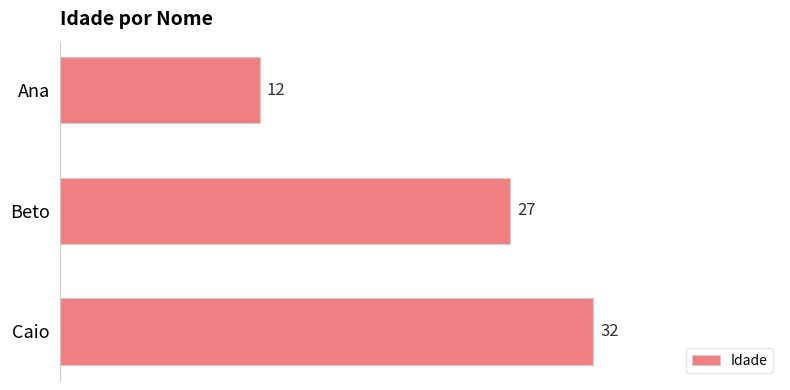

Reading top to bottom, list all the values displayed in this chart.

Ana=12	Beto=27	Caio=32